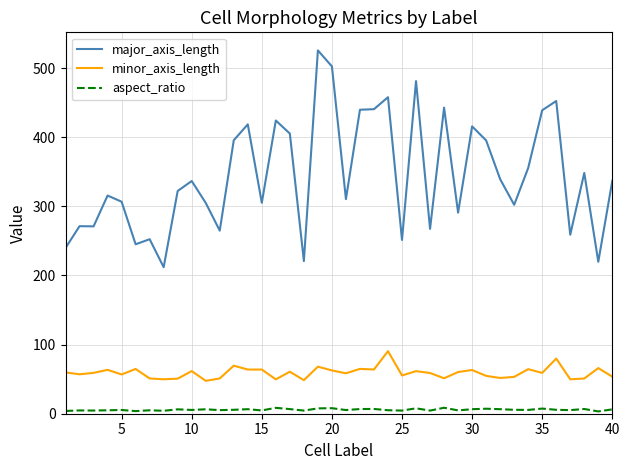

What is the greatest value displayed?

525.7